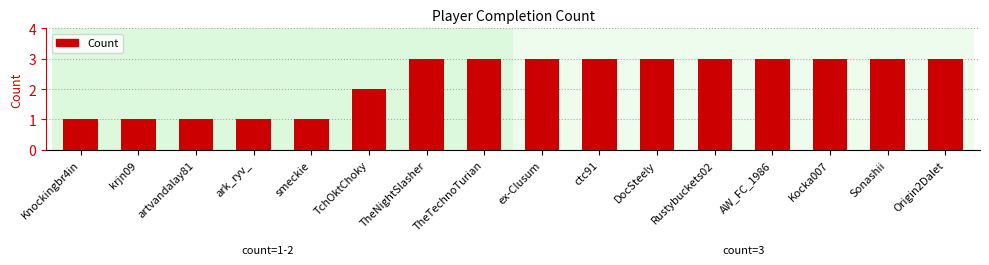

What is the difference between the maximum and minimum values?

2